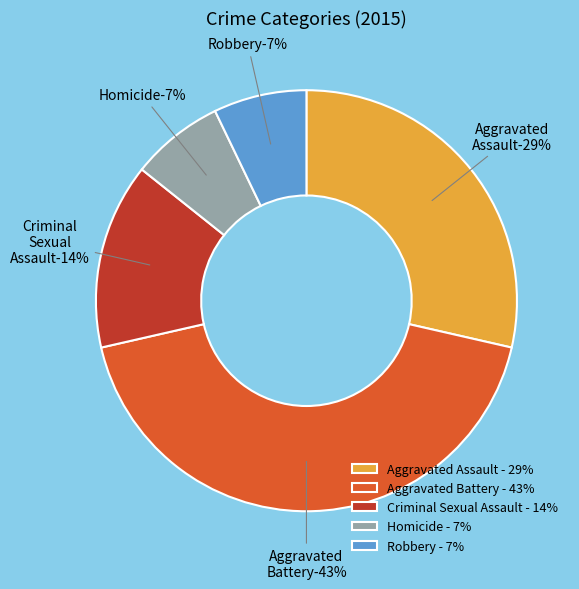

The Robbery slice represents 20% of the pie. True or false?

False